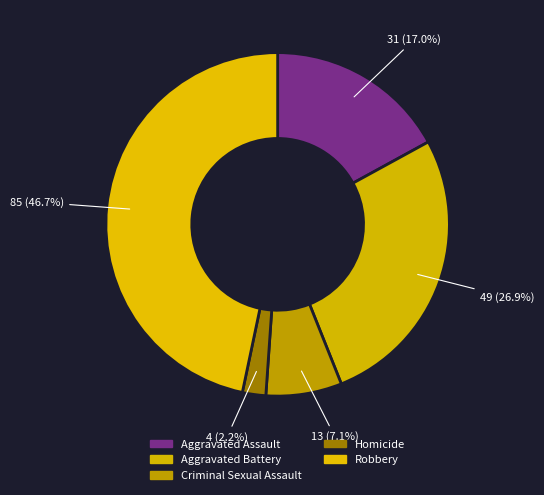

Which category has the biggest portion of the pie?

Robbery